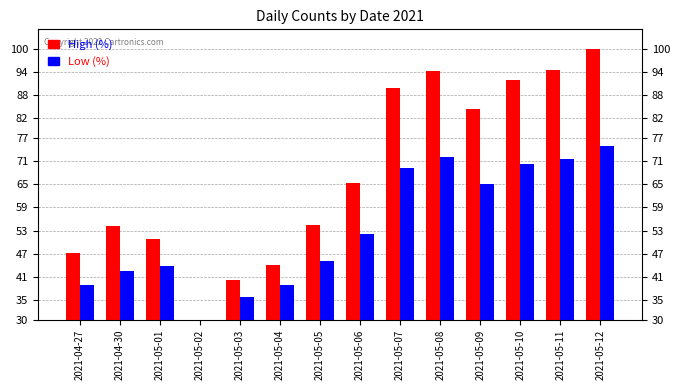

What is the label of the 8th bar from the left?

2021-05-06